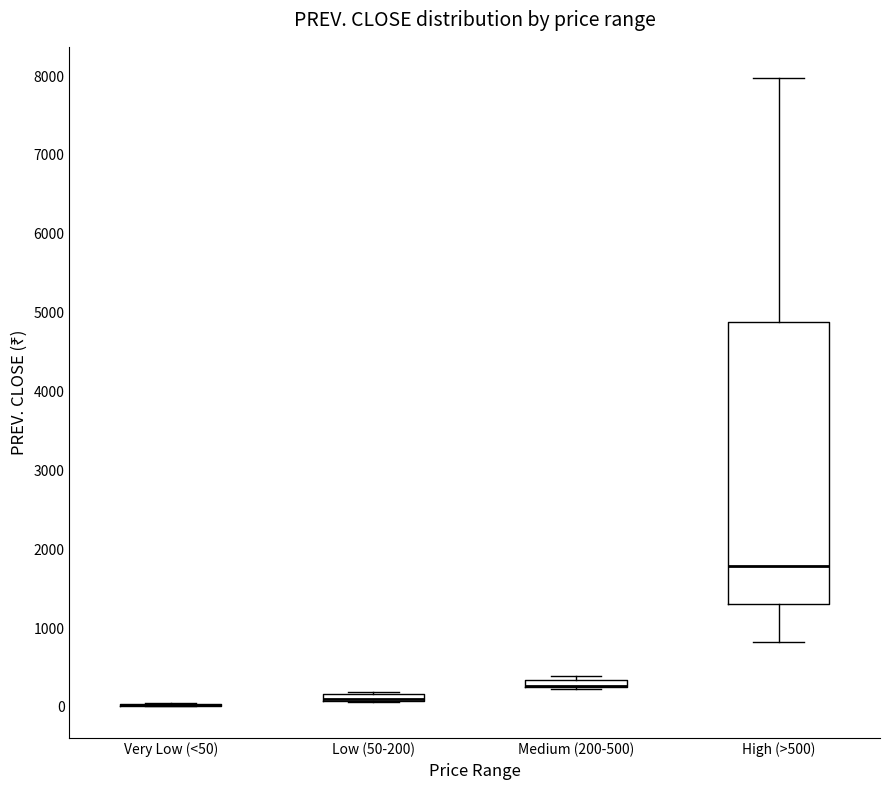

Where does the upper whisker of the box for High (>500) end on the y-axis? The values are not printed on the chart, so give them approximately, as read against the axis.

8000